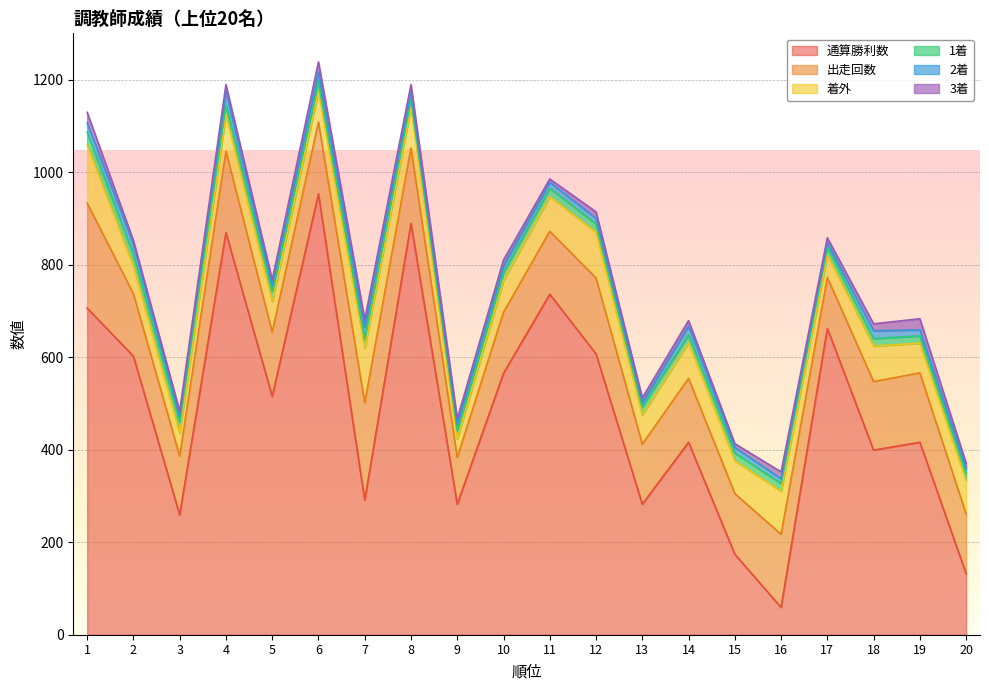

In 2着, how many points are higher than both neighbors (excluding endpoints)?

5